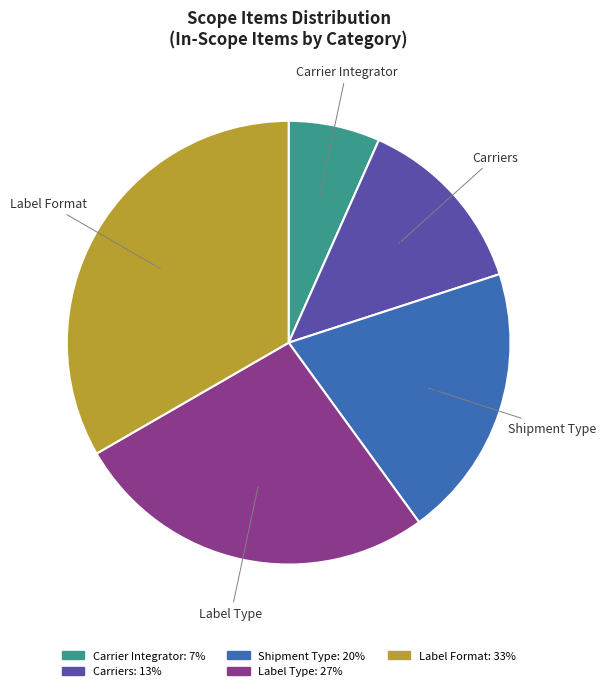

Which has a higher value, Carriers or Label Format?

Label Format